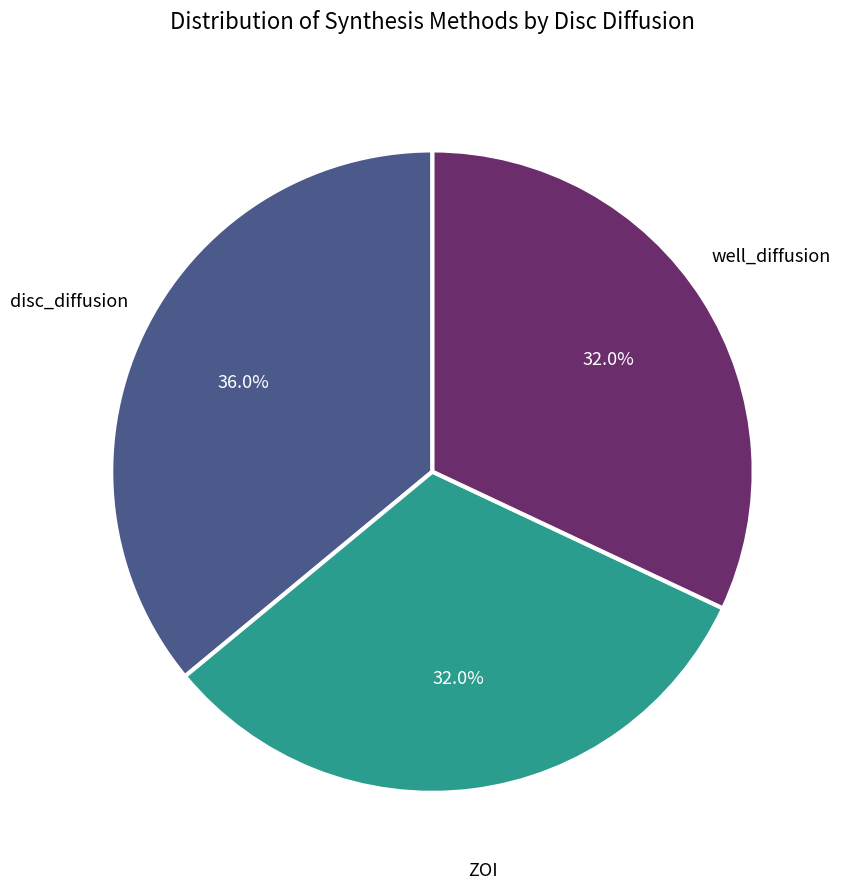

Approximately how many times larger is the value at disc_diffusion compared to ZOI?

1.1